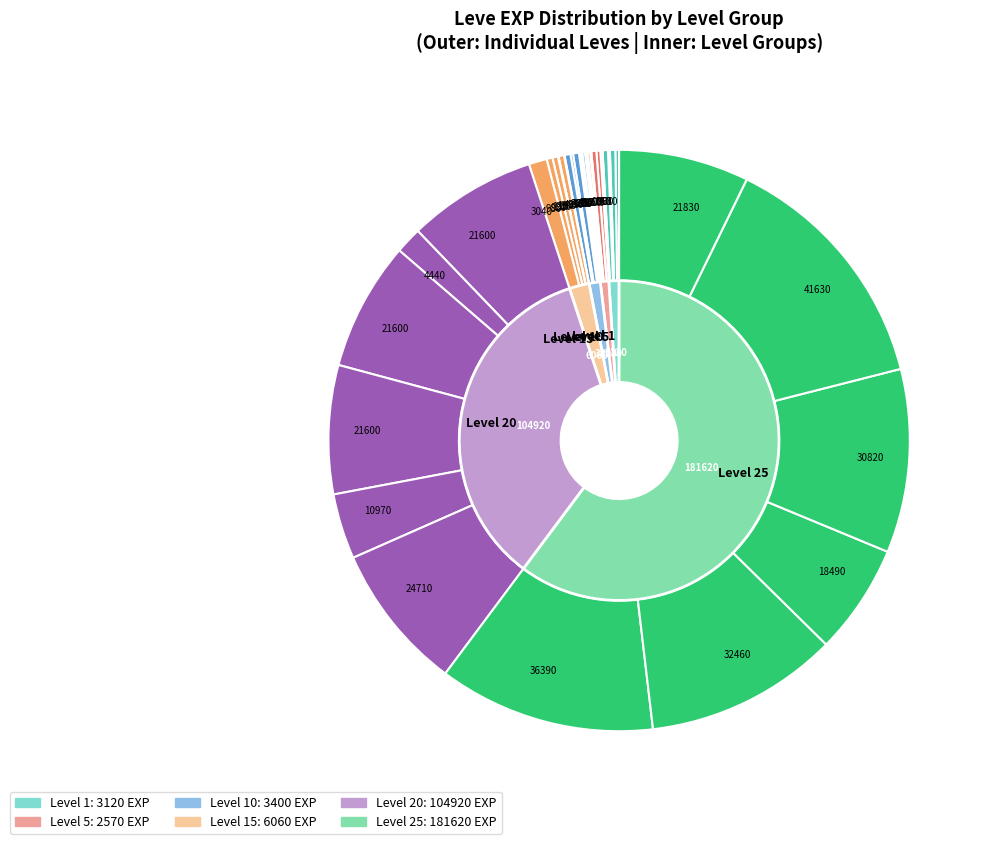

Which has a higher value, 1 or 1?

1